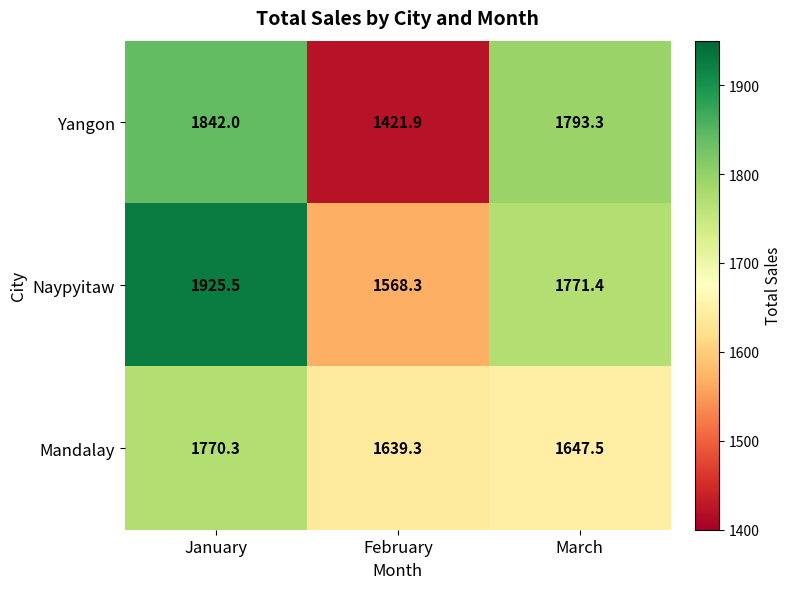

At which label does Yangon first exceed 1793?

January